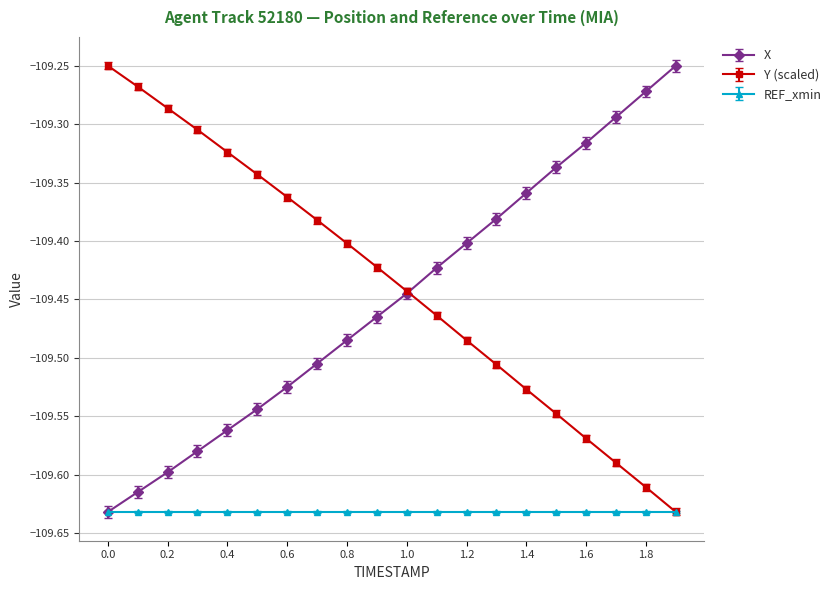

True or false: Y (scaled) has more than 0 interior local peaks.

False